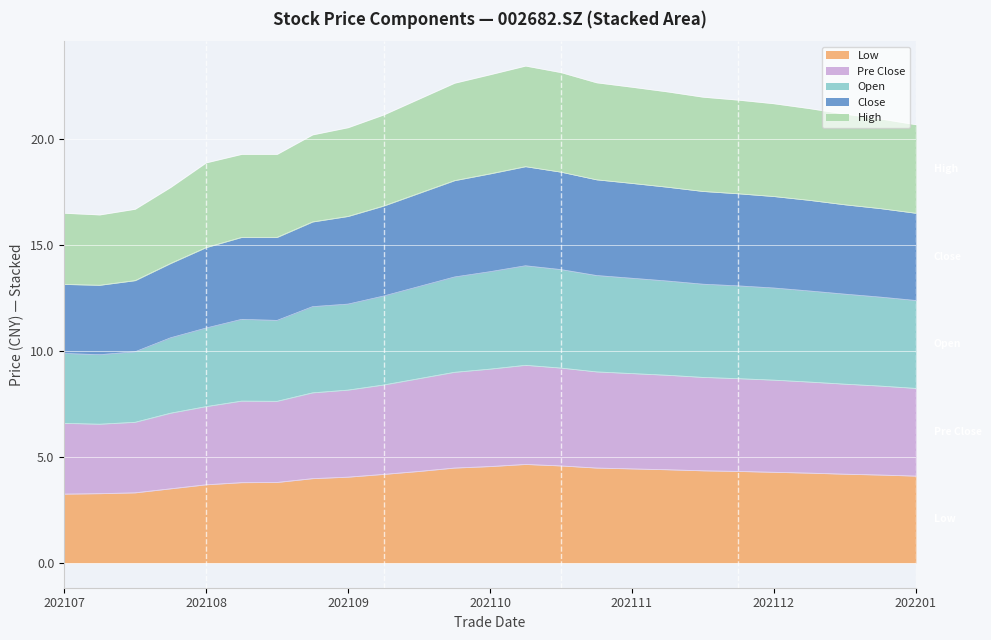

True or false: low and pre_close cross at least once.

False